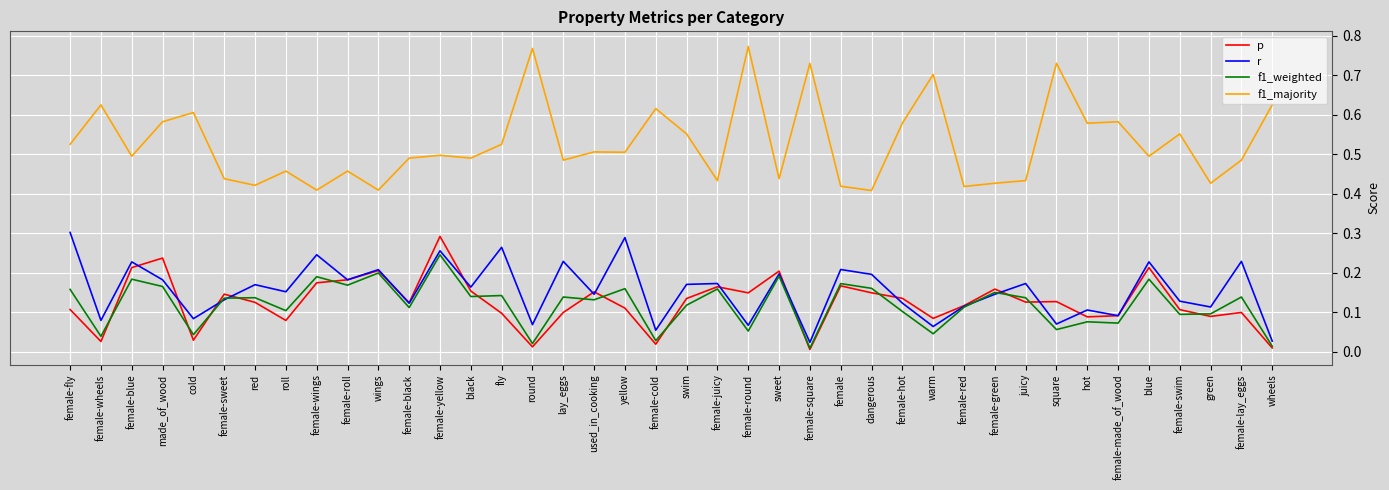

The value of r at female-sweet is 0.1. True or false?

True